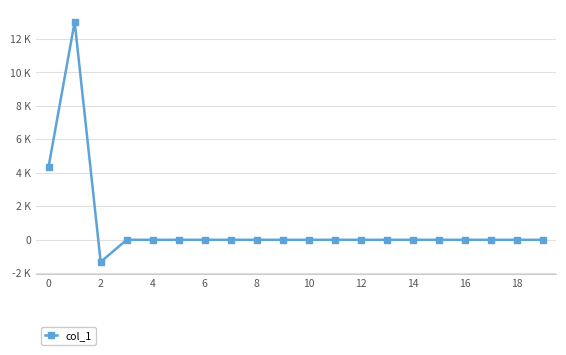

What is the minimum value shown in the chart?

-1322.3